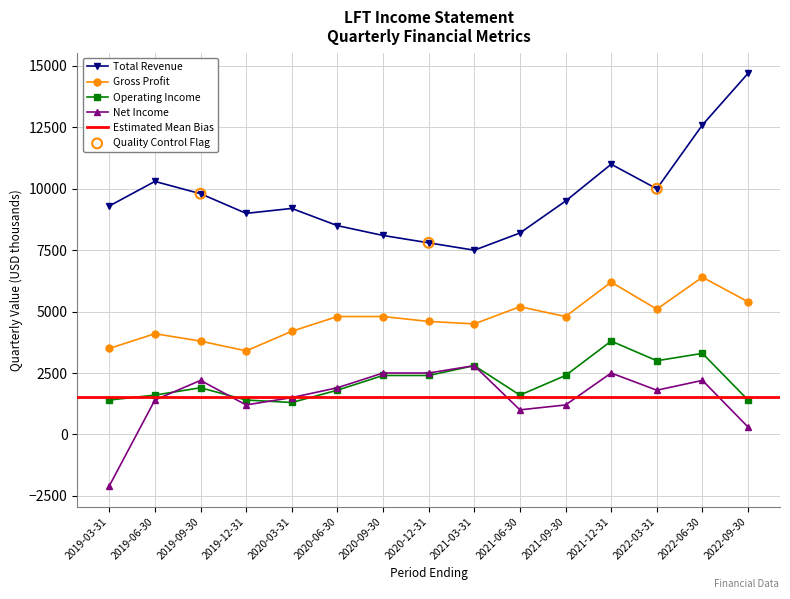

Is the value of Gross Profit at 2022-03-31 greater than the value of Operating Income at 2022-06-30?

Yes